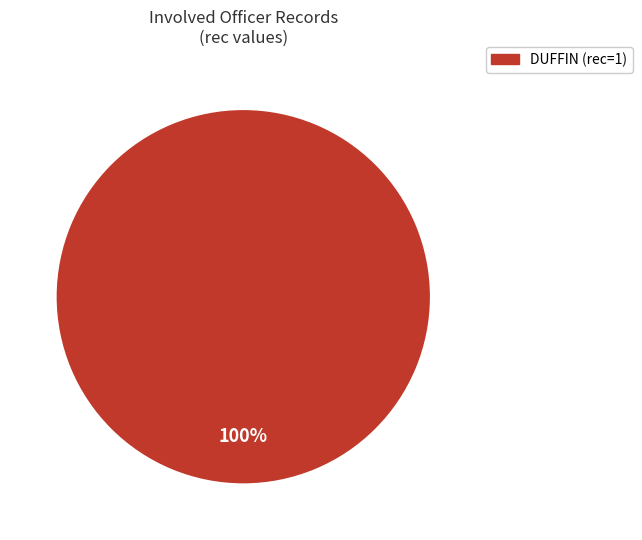

Is there any slice that represents more than half of the pie?

Yes